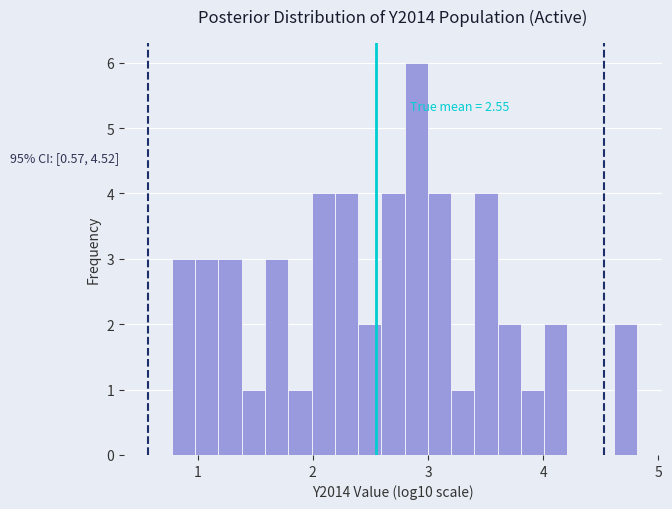

Read against the x-axis, roughly where is the centre of the tallest bar?

2.9